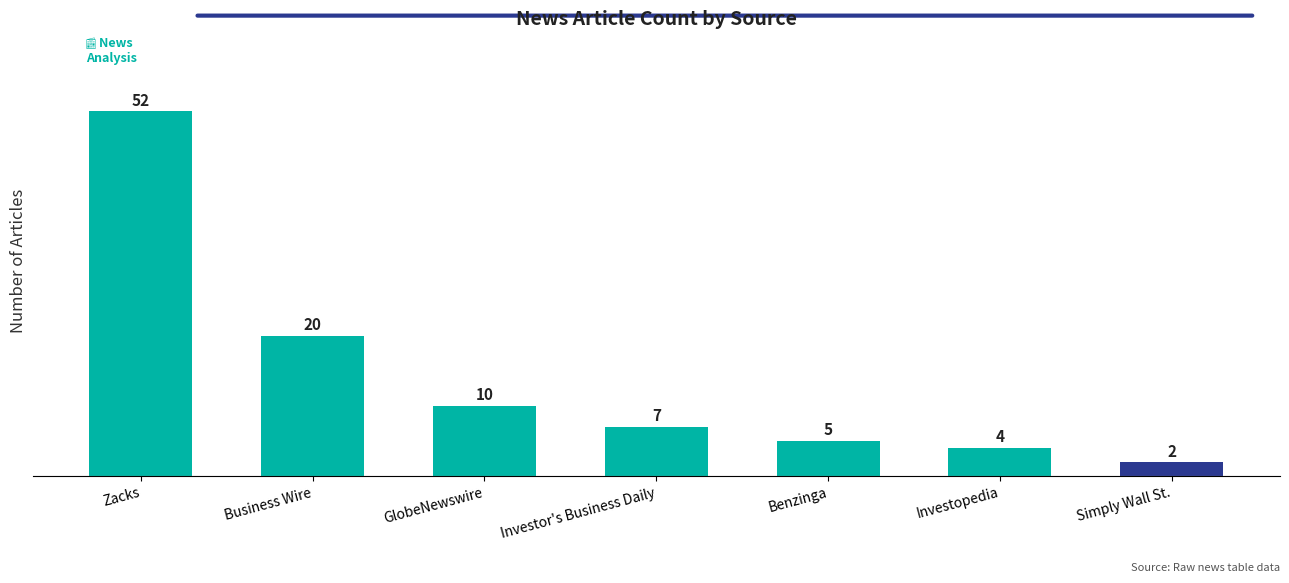

What is the label of the 3rd bar from the left?

GlobeNewswire